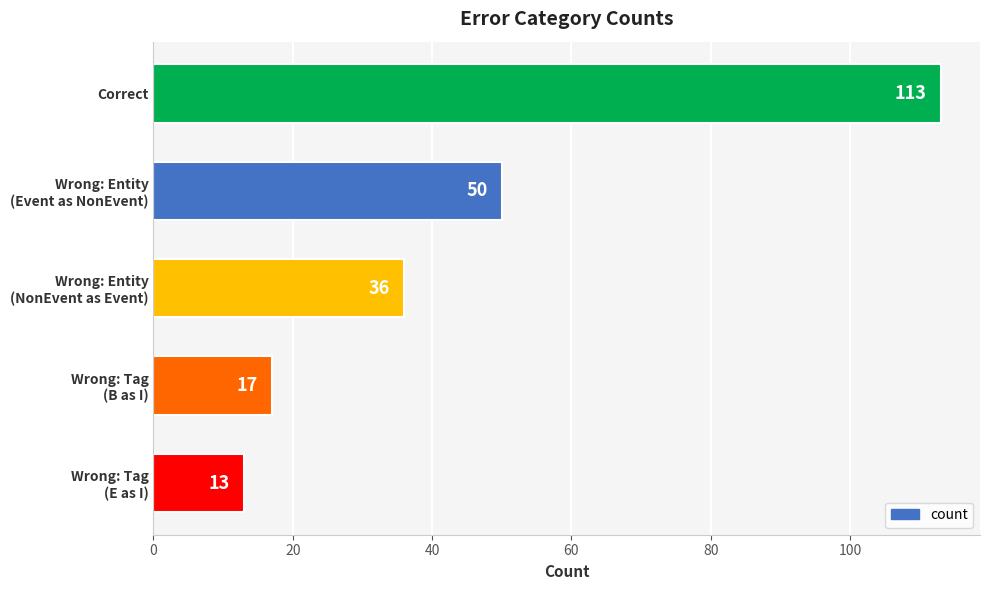

Reading top to bottom, extract all data points from this chart.

113	50	36	17	13